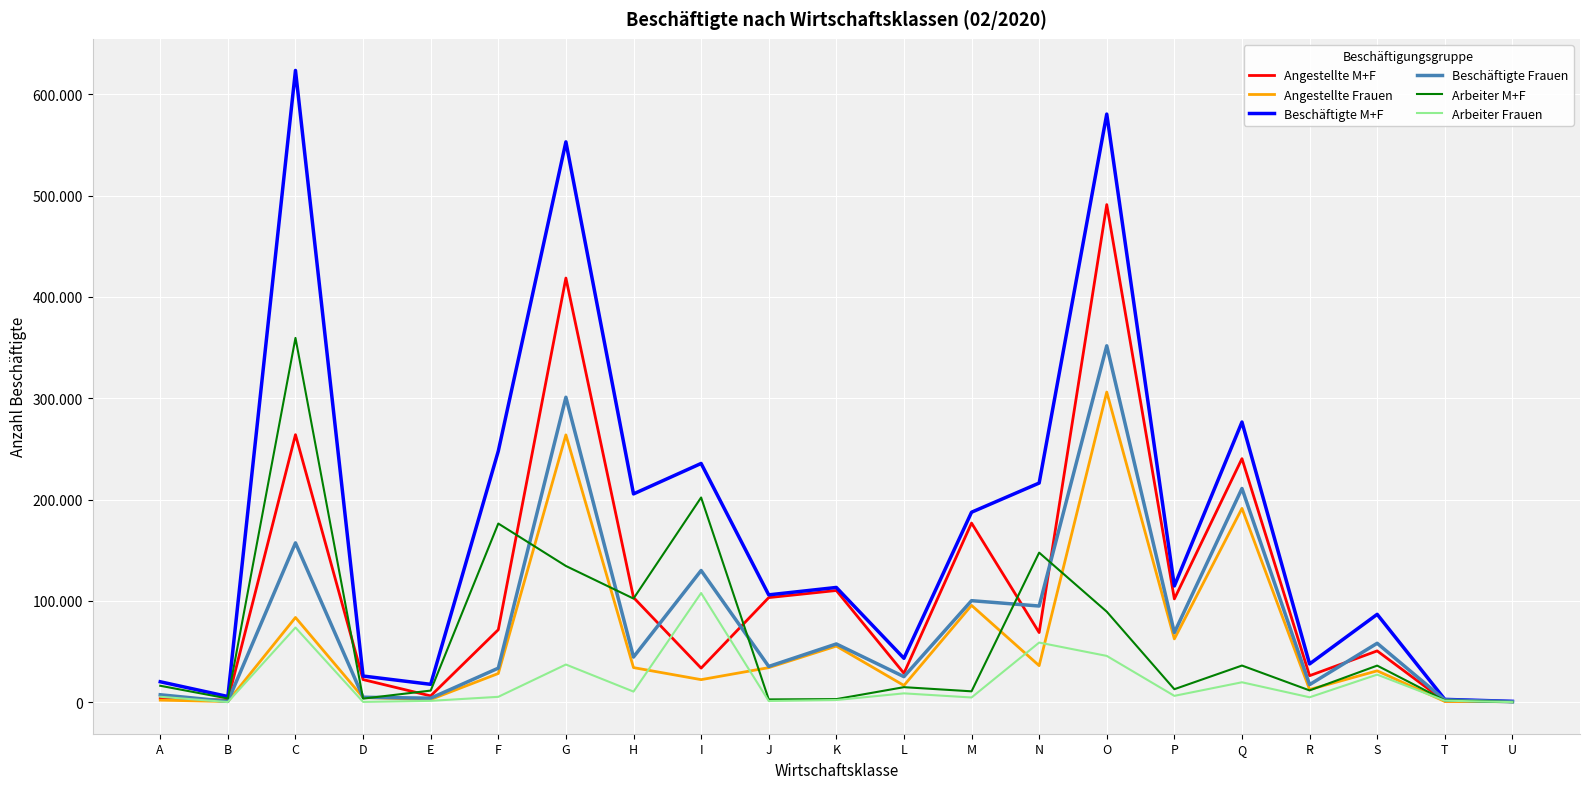

Reading right to left, extract all data points from this chart.

Angestellte M+F: U=732	T=999	S=50597	R=26117	Q=240352	P=101910	O=491105	N=68681	M=176775	L=28490	K=110211	J=103205	I=33582	H=103298	G=418600	F=71502	E=6178	D=22298	C=263998	B=1946	A=3960
Angestellte Frauen: U=418	T=745	S=30934	R=12472	Q=191265	P=62423	O=306078	N=36060	M=95550	L=16474	K=55333	J=34078	I=22233	H=34114	G=263799	F=28306	E=2625	D=4592	C=83581	B=652	A=1989
Beschäftigte M+F: U=796	T=2746	S=86684	R=37724	Q=276488	P=114708	O=580430	N=216262	M=187476	L=43293	K=113221	J=105909	I=235601	H=205550	G=553015	F=247812	E=17605	D=25795	C=623524	B=5564	A=20147
Beschäftigte Frauen: U=446	T=2220	S=58119	R=17288	Q=210895	P=68653	O=351735	N=94882	M=100173	L=25163	K=57458	J=35244	I=129954	H=44549	G=300954	F=33574	E=3927	D=4851	C=157215	B=754	A=7302
Arbeiter M+F: U=64	T=1747	S=36087	R=11607	Q=36136	P=12798	O=89325	N=147581	M=10701	L=14803	K=3010	J=2704	I=202019	H=102252	G=134415	F=176310	E=11427	D=3497	C=359526	B=3618	A=16187
Arbeiter Frauen: U=28	T=1475	S=27185	R=4816	Q=19630	P=6230	O=45657	N=58822	M=4623	L=8689	K=2125	J=1166	I=107721	H=10435	G=37155	F=5268	E=1302	D=259	C=73634	B=102	A=5313